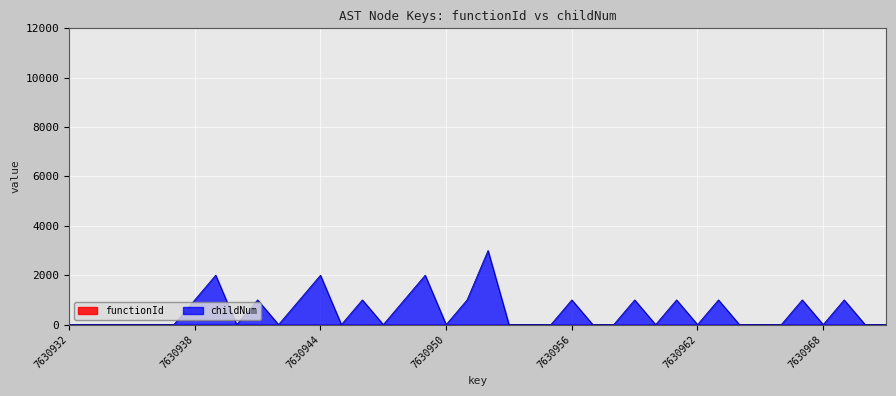

The value at 7630937 is -1484. True or false?

False